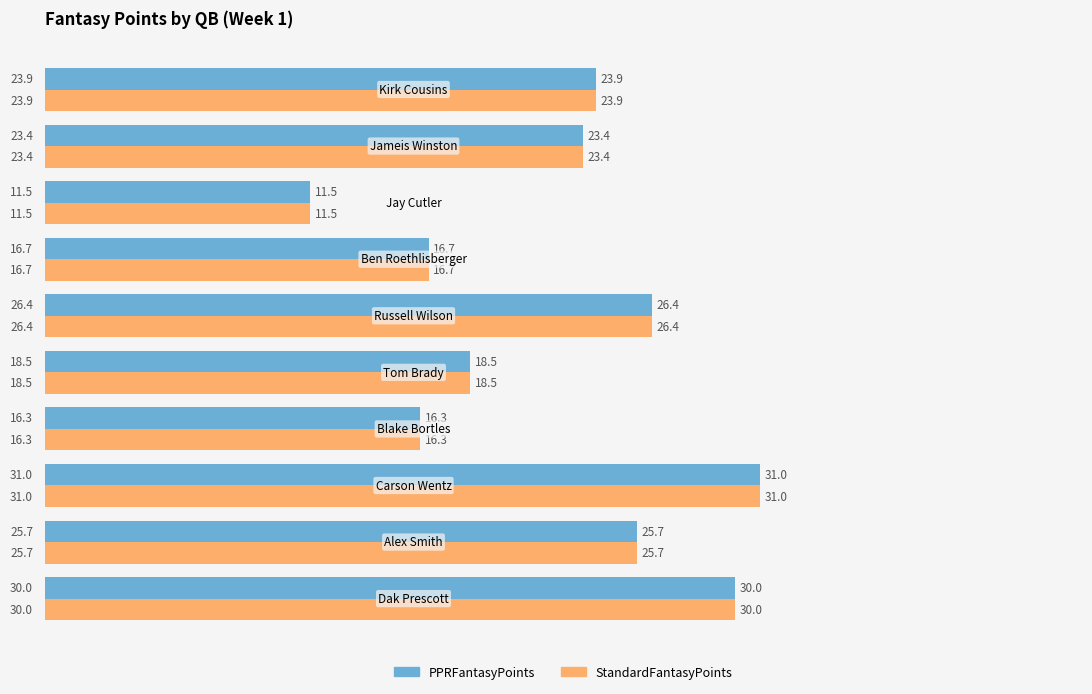

What is the lowest value of the PPRFantasyPoints series?

11.5